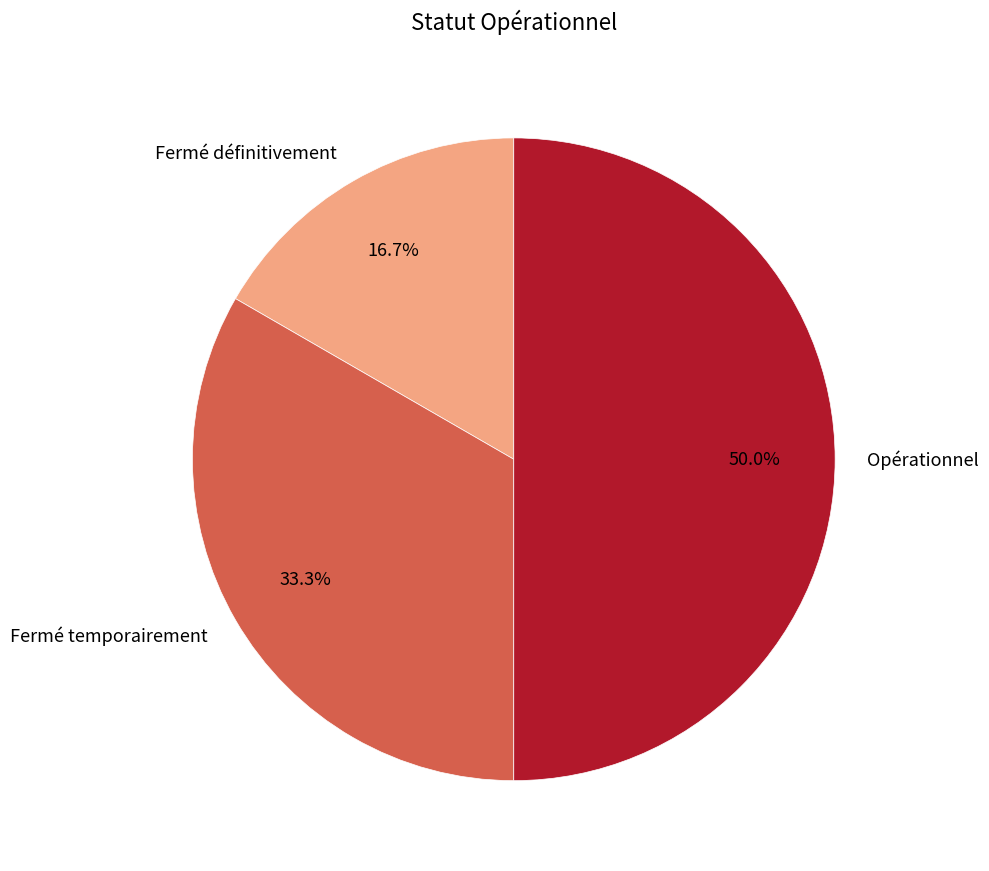

Is Fermé temporairement the majority of the pie?

No